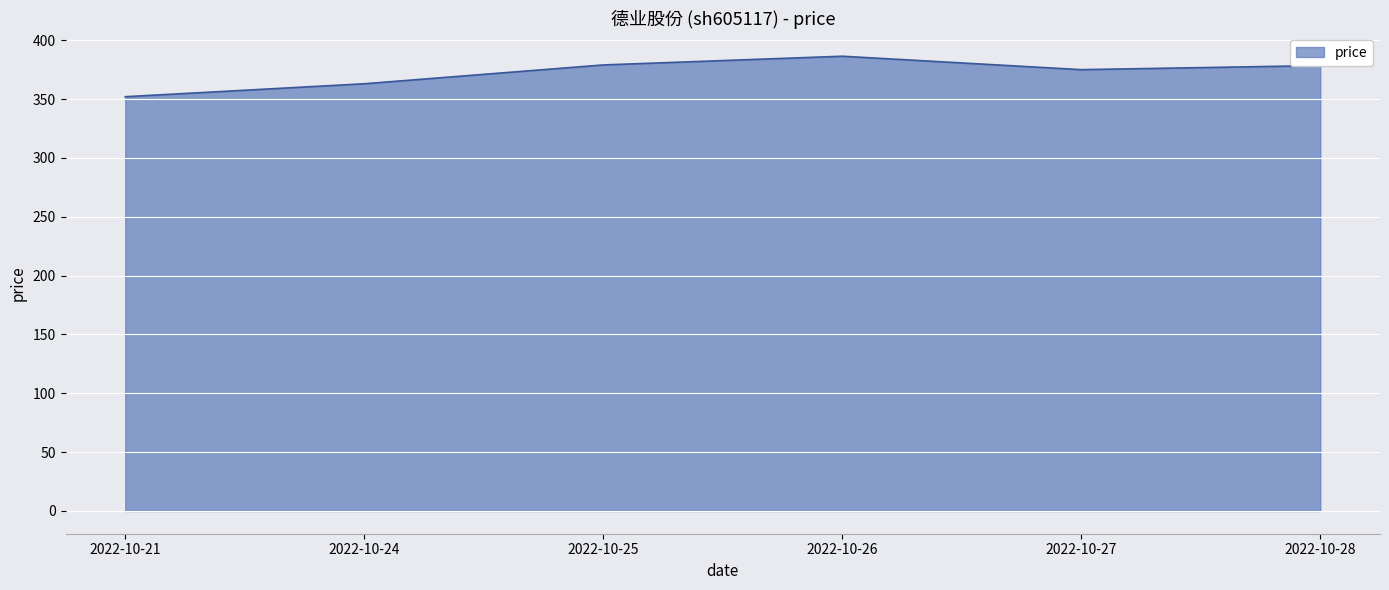

How many lines are shown in the chart?

1